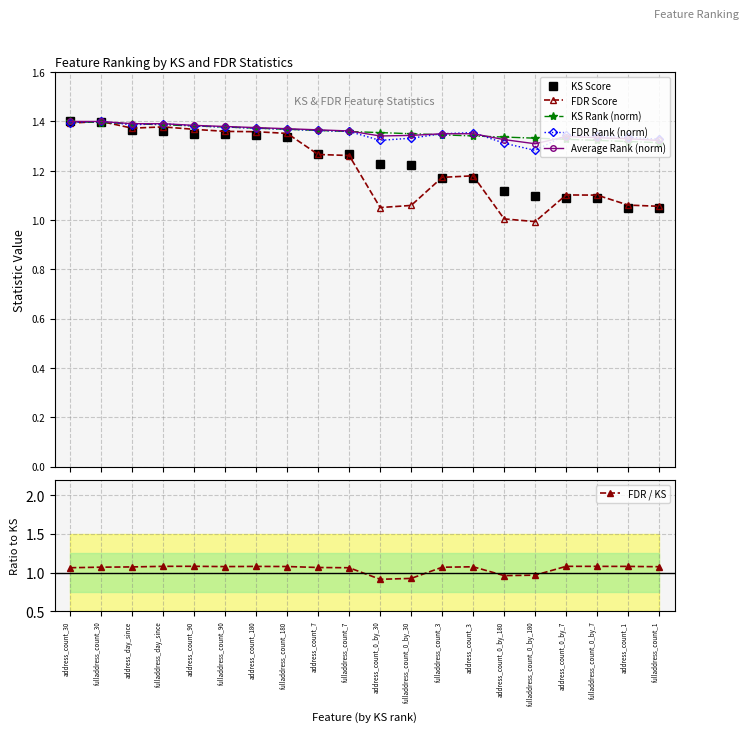

What is the label of the 6th point from the left?

fulladdress_count_90